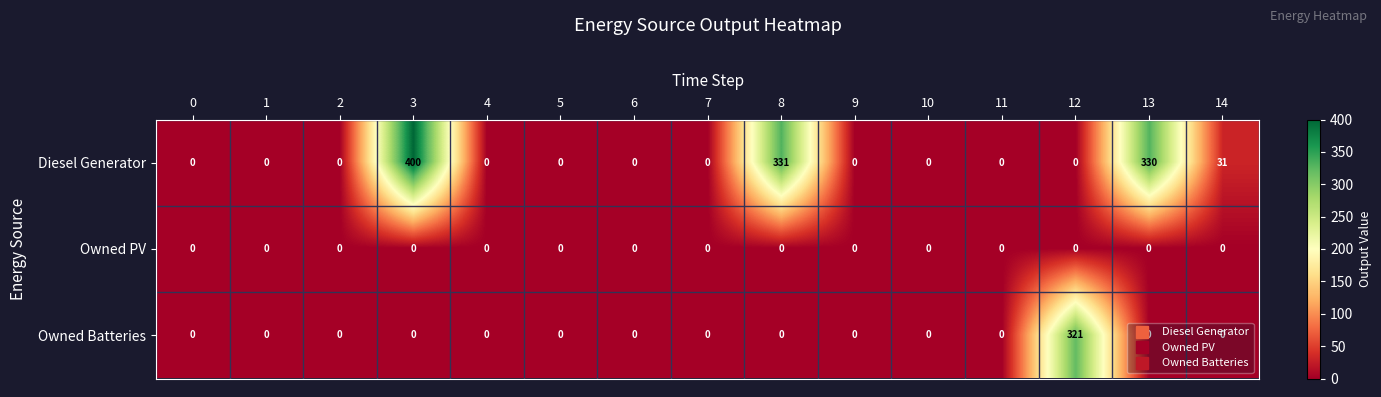

What is the total value across all series at 8?

331